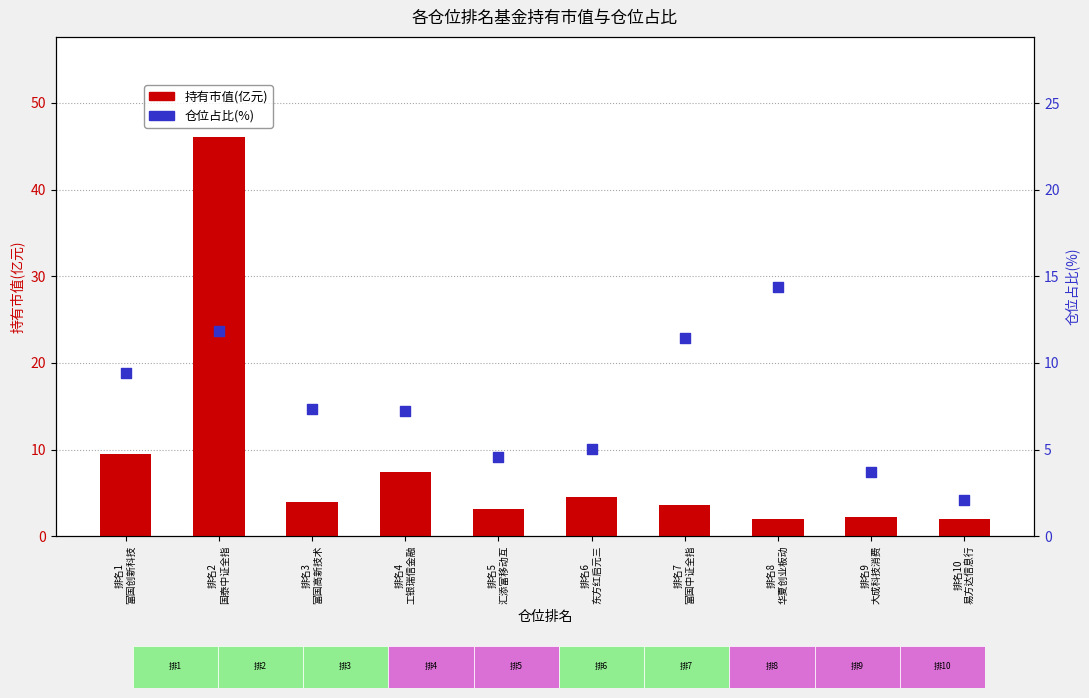

At which category is the sum across all series the highest?

排名2
国泰中证全指